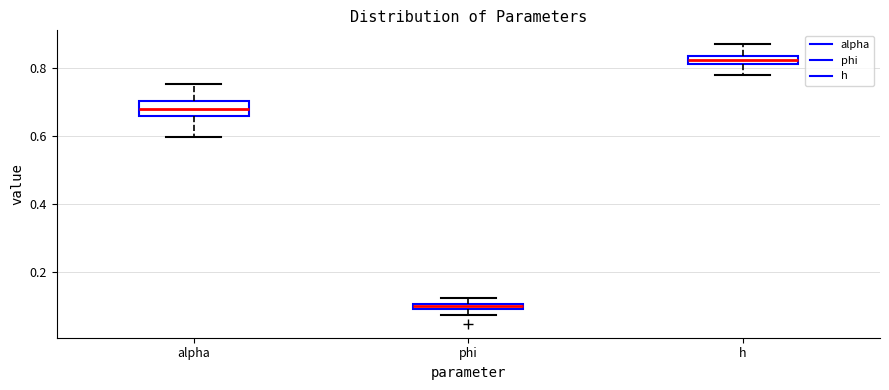

Where does the upper whisker of the box for alpha end on the y-axis? The values are not printed on the chart, so give them approximately, as read against the axis.

0.76